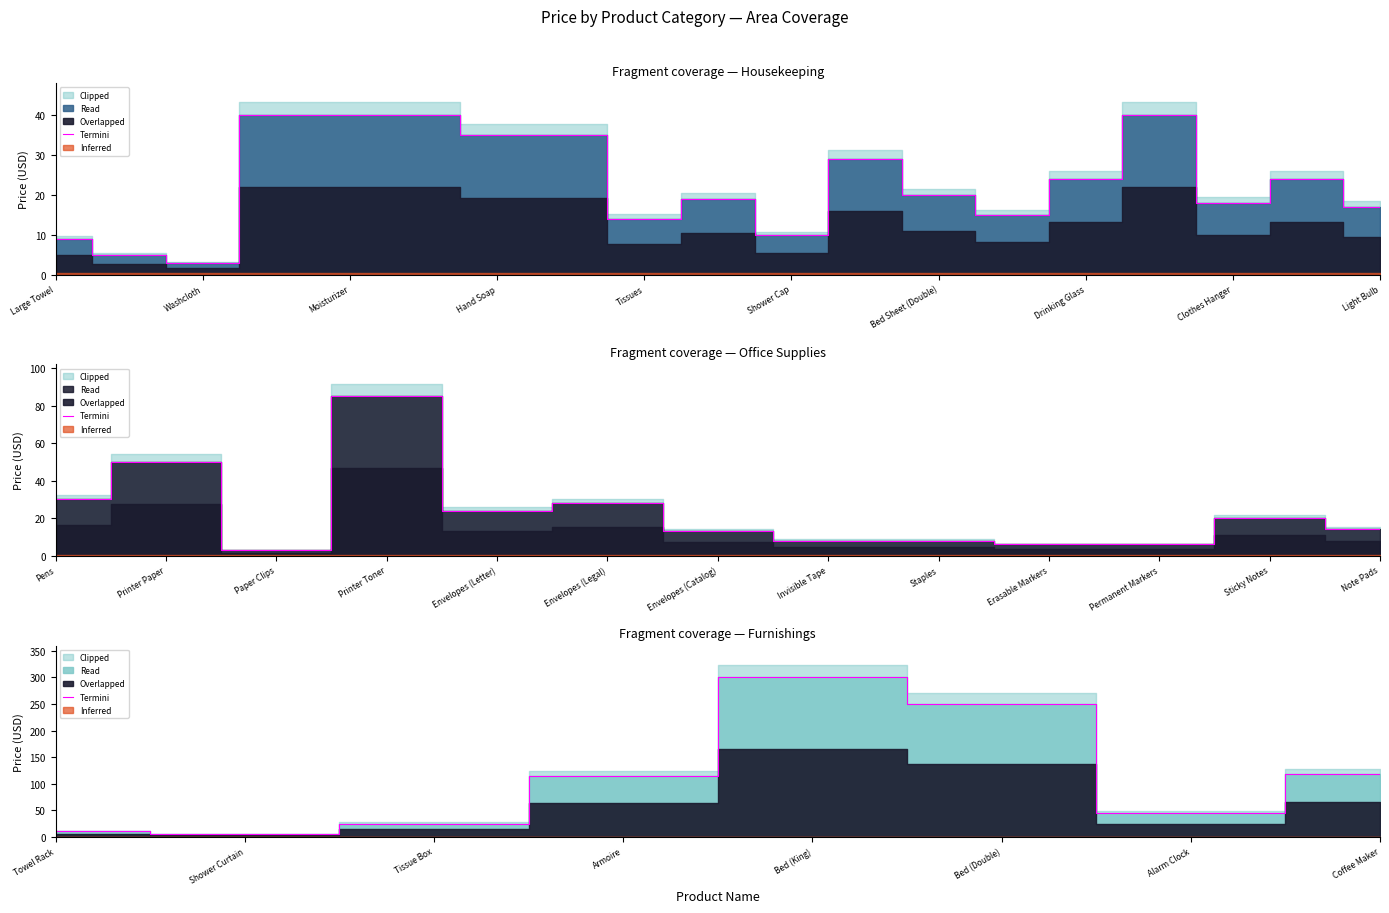

What is the label of the 5th point from the left?

Bed (King)